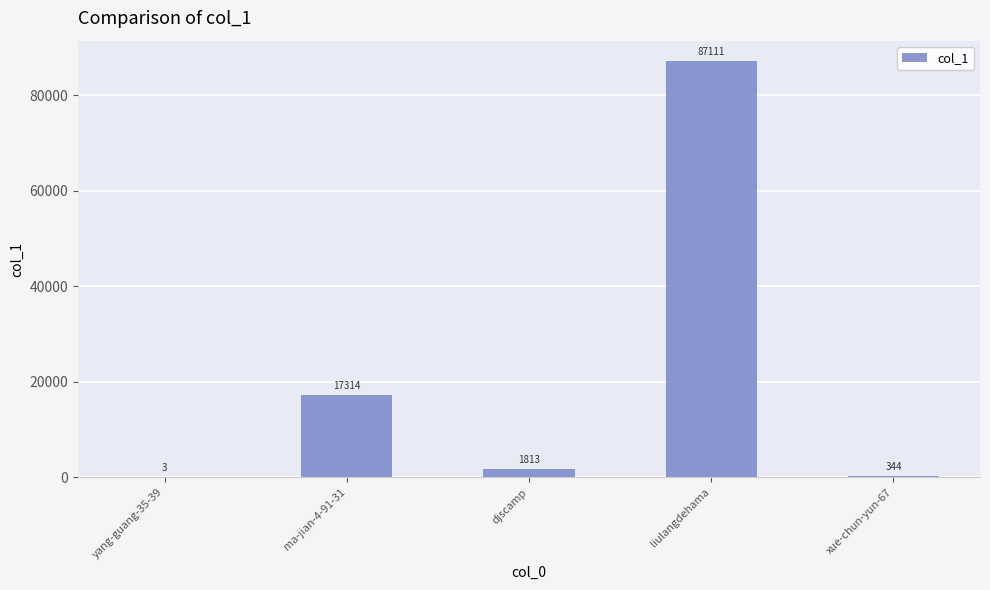

What is the sum of the values at ma-jian-4-91-31 and liulangdehama?

104425